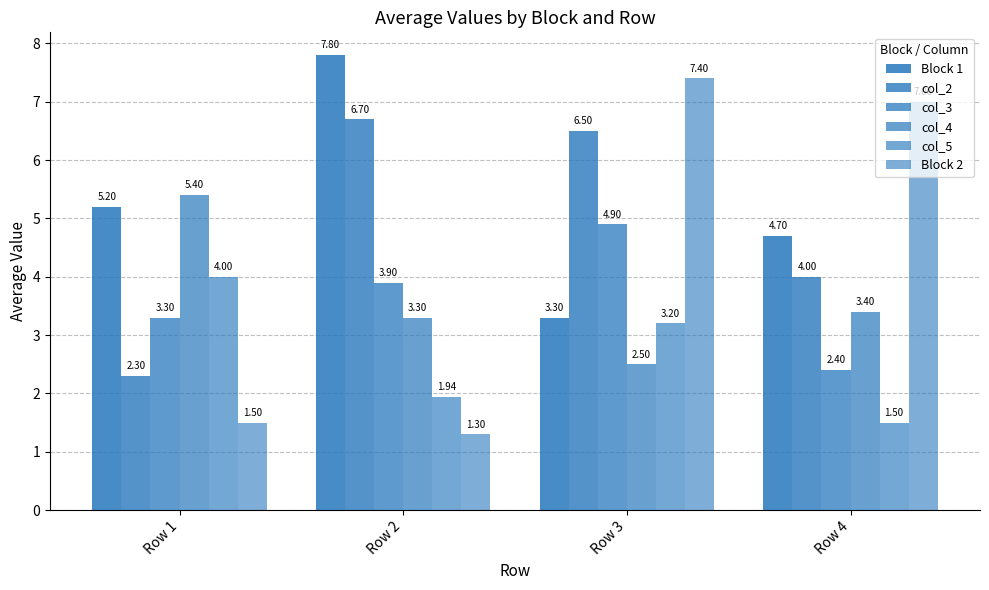

Rank the series by their maximum value, from lowest to highest.

col_5, col_3, col_4, col_2, Block 2, Block 1